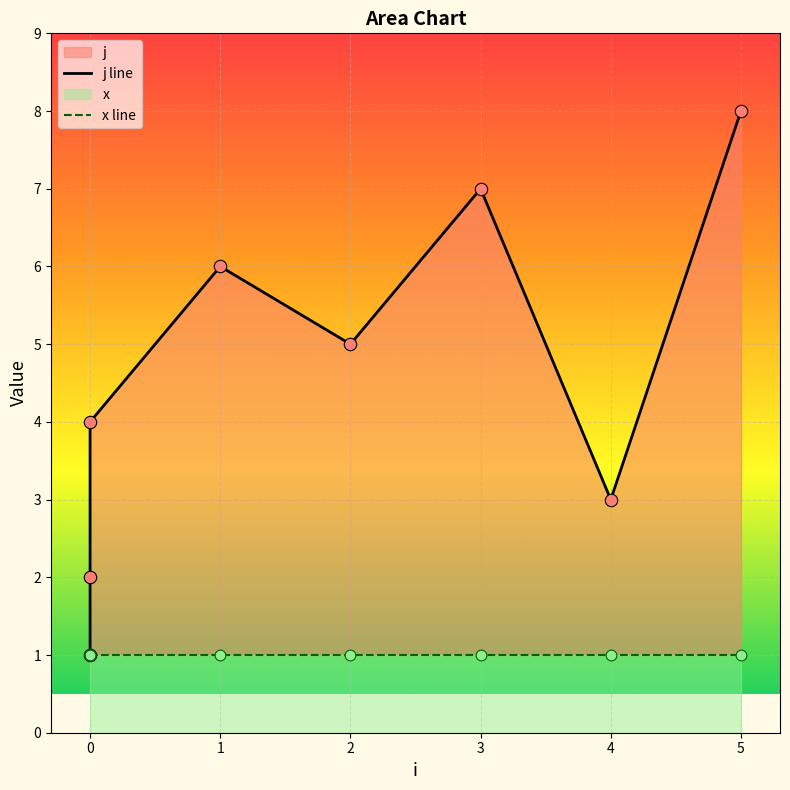

Which series reaches the minimum Y coordinate?

j line